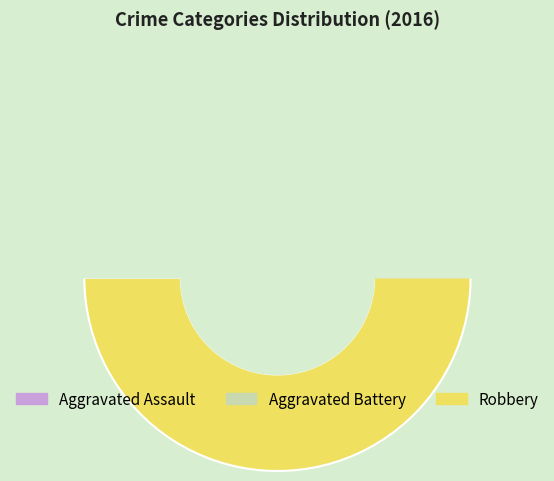

Is Robbery the majority of the pie?

Yes